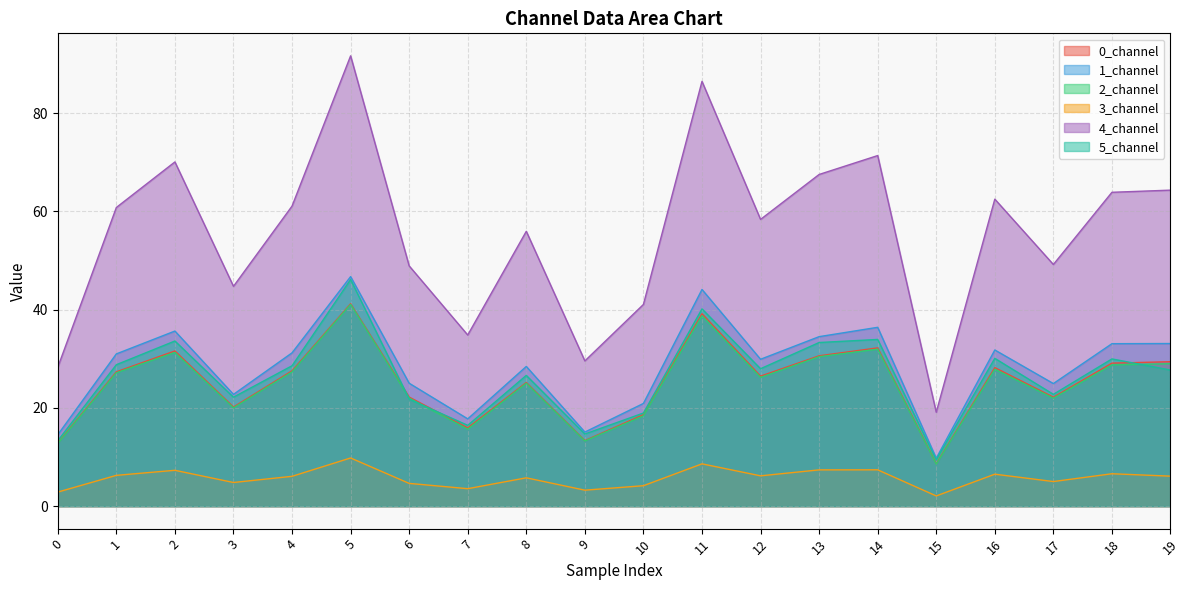

Reading left to right, extract all data points from this chart.

0_channel: 0=12.9	1=27.3	2=31.6	3=20.2	4=27.5	5=41.2	6=22.2	7=15.9	8=25.2	9=13.3	10=18.6	11=39.2	12=26.5	13=30.6	14=32.2	15=8.6	16=28.2	17=22.2	18=29.1	19=29.4
1_channel: 0=14.5	1=31.0	2=35.6	3=22.7	4=31.2	5=46.7	6=25.0	7=17.8	8=28.4	9=15.1	10=20.9	11=44.1	12=29.9	13=34.5	14=36.4	15=9.8	16=31.8	17=25.0	18=33.1	19=33.1
2_channel: 0=12.7	1=27.1	2=31.3	3=20.0	4=27.3	5=41.0	6=22.0	7=15.7	8=25.0	9=13.3	10=18.4	11=38.8	12=26.2	13=30.4	14=31.9	15=8.5	16=27.9	17=22.0	18=28.7	19=29.0
3_channel: 0=2.9	1=6.3	2=7.3	3=4.8	4=6.1	5=9.8	6=4.6	7=3.6	8=5.8	9=3.2	10=4.2	11=8.6	12=6.2	13=7.4	14=7.4	15=2.1	16=6.5	17=5.0	18=6.6	19=6.1
4_channel: 0=28.3	1=60.8	2=70.1	3=44.7	4=61.1	5=91.7	6=48.9	7=34.8	8=55.9	9=29.6	10=41.1	11=86.5	12=58.4	13=67.5	14=71.4	15=19.1	16=62.5	17=49.2	18=63.9	19=64.3
5_channel: 0=13.3	1=28.8	2=33.6	3=22.2	4=28.6	5=46.1	6=21.8	7=16.4	8=26.6	9=14.7	10=19.0	11=40.2	12=28.0	13=33.3	14=33.9	15=9.4	16=30.1	17=22.8	18=30.0	19=27.7